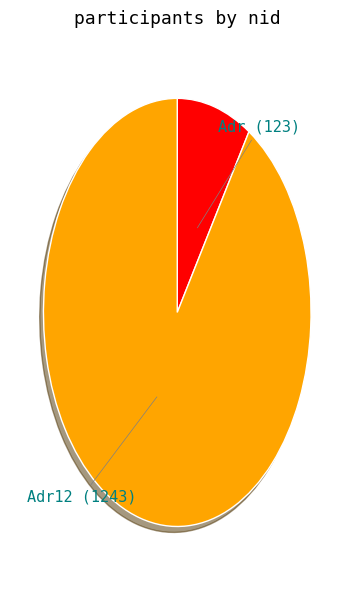

Between Adr12 and Adr, which is larger?

Adr12